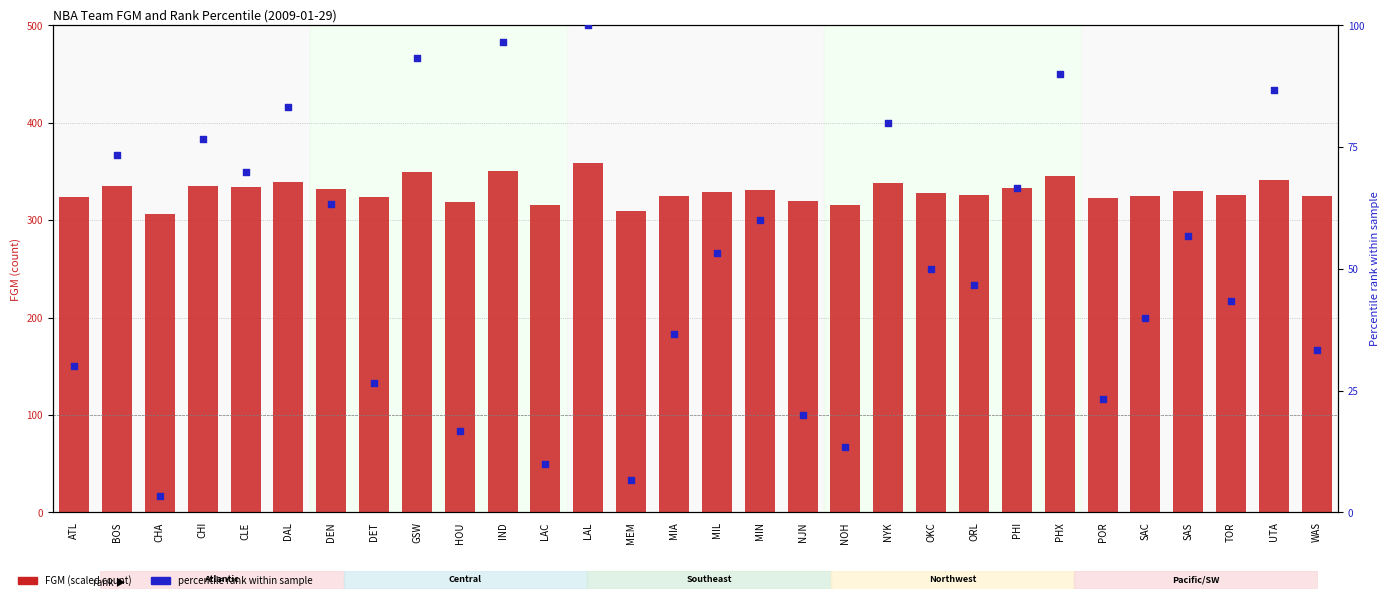

Which series reaches the maximum Y coordinate?

FGM (scaled)